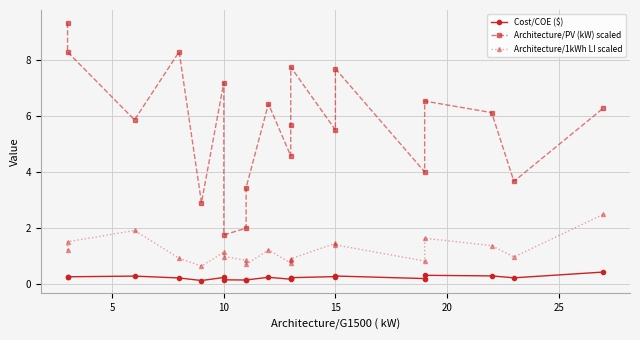

True or false: Architecture/PV (kW) scaled and Cost/COE ($) intersect in this chart.

False